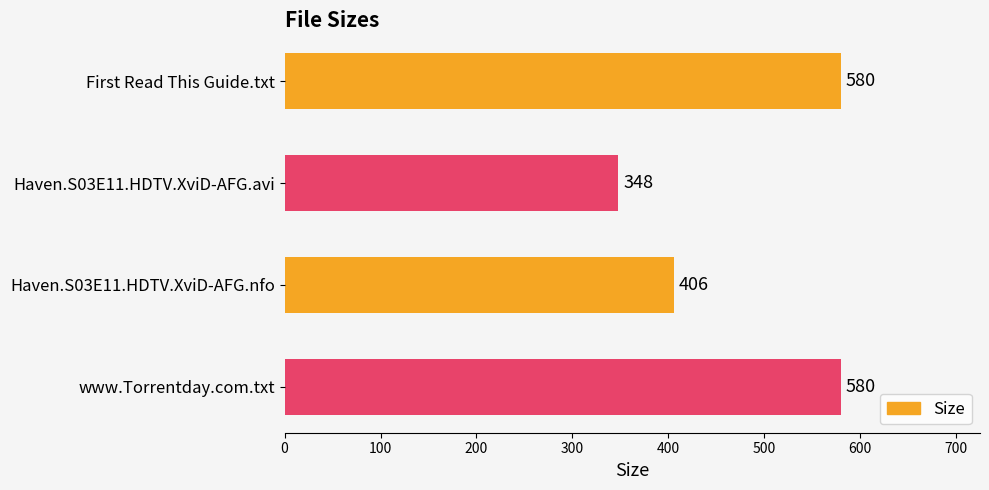

The value at www.Torrentday.com.txt is 230. True or false?

False